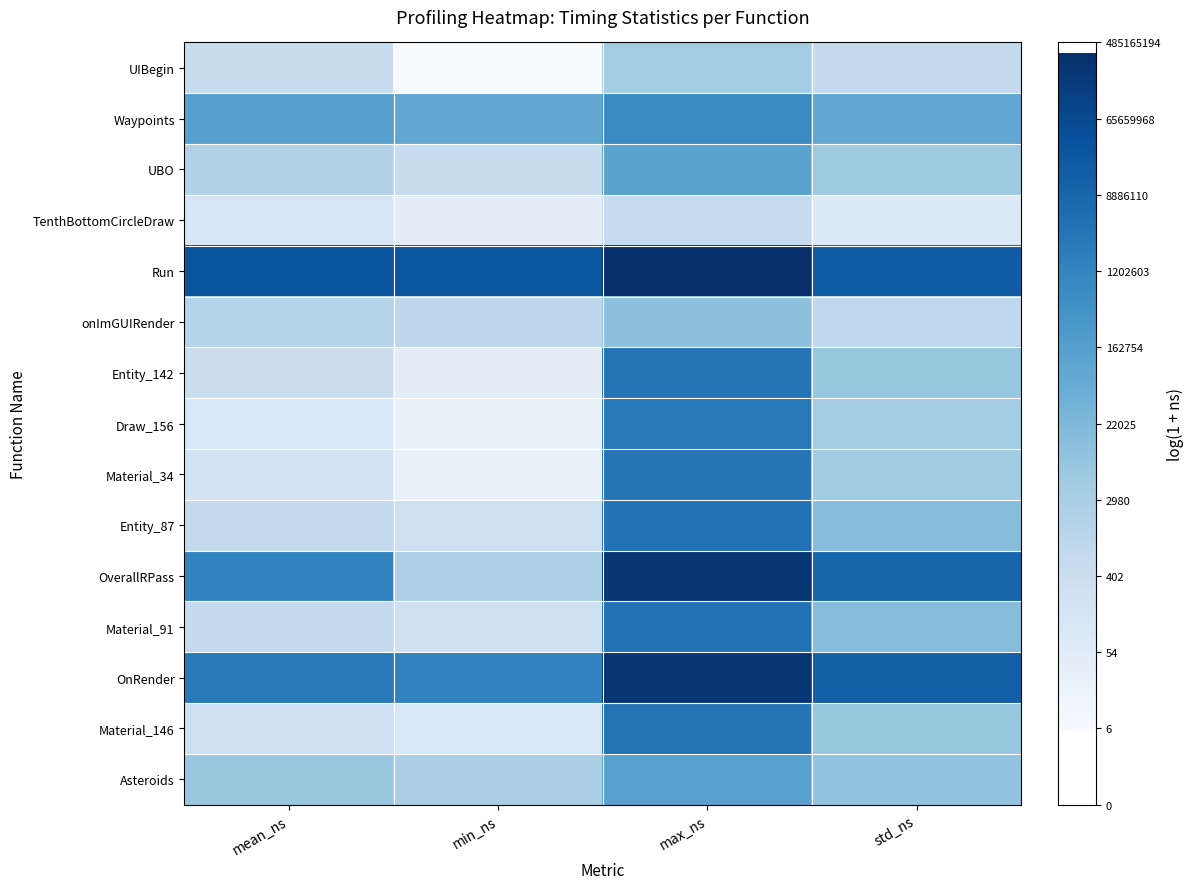

What is the minimum value shown in the chart?

1.9